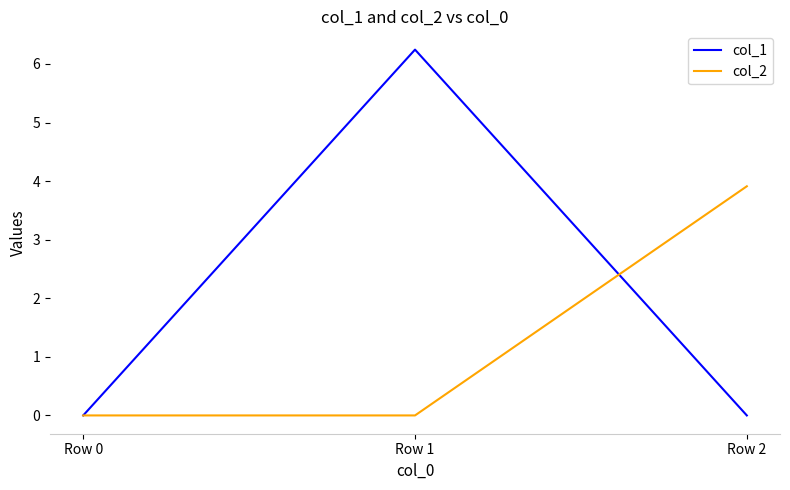

Count the number of data series in this chart.

2